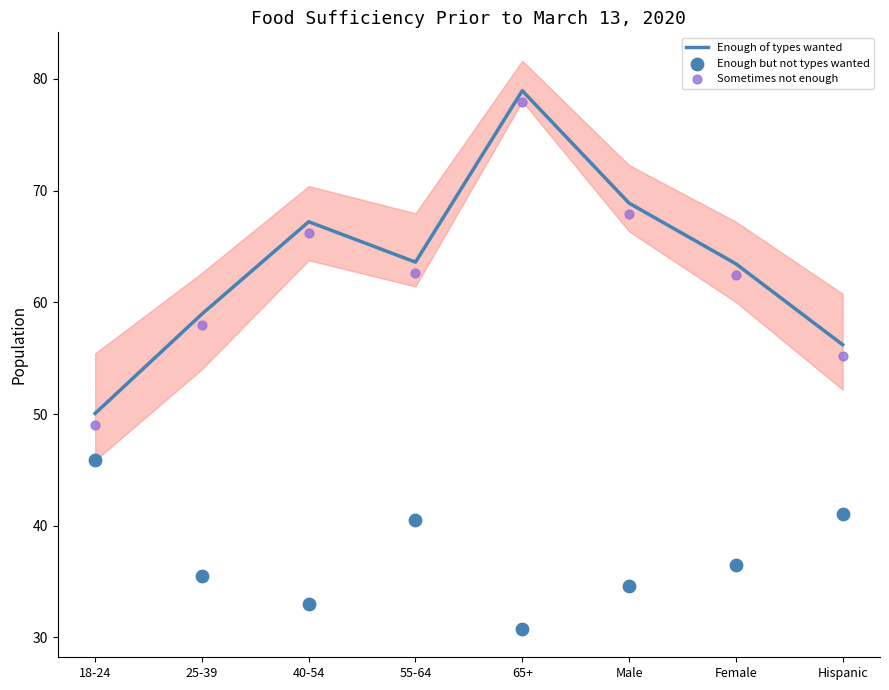

Which series contains the lowest Y value?

Enough but not types wanted